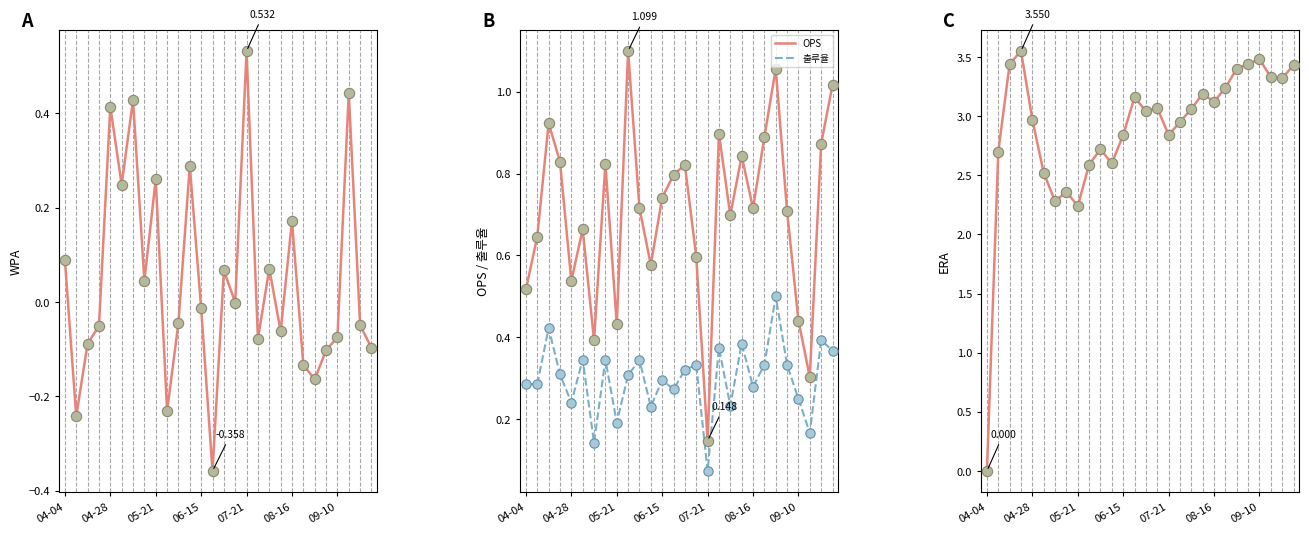

At how many categories does at least one series exceed 1?

27